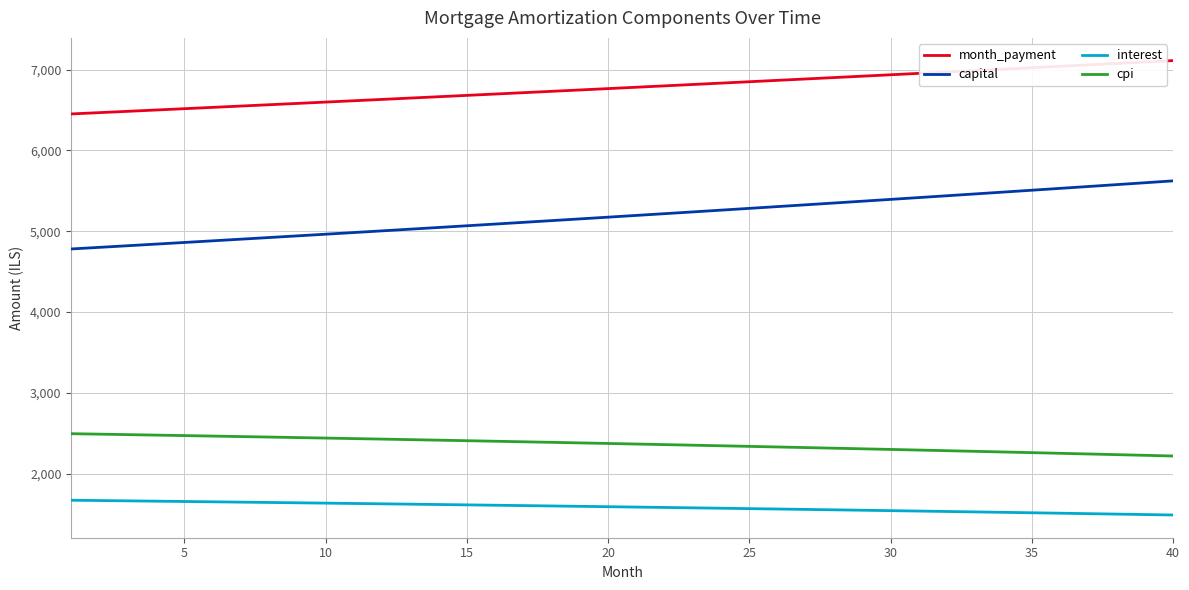

Which series has the widest spread of values?

capital